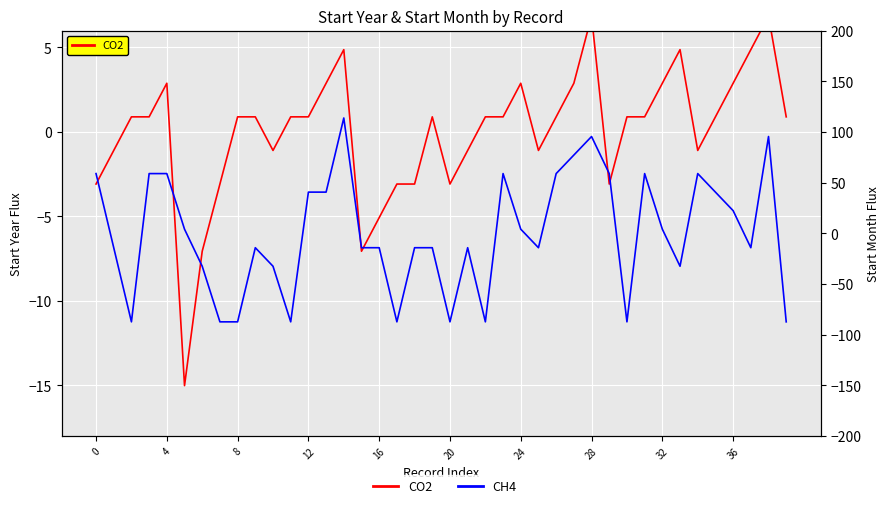

What is the difference between the CH4 values at 13 and 20?

128.0